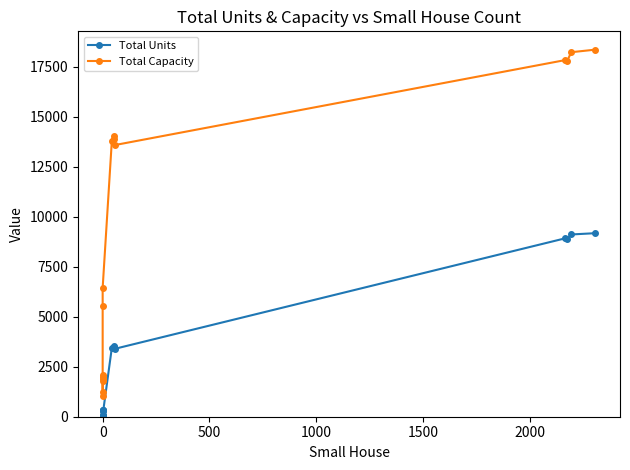

What is the total value across all series at 0?

2338